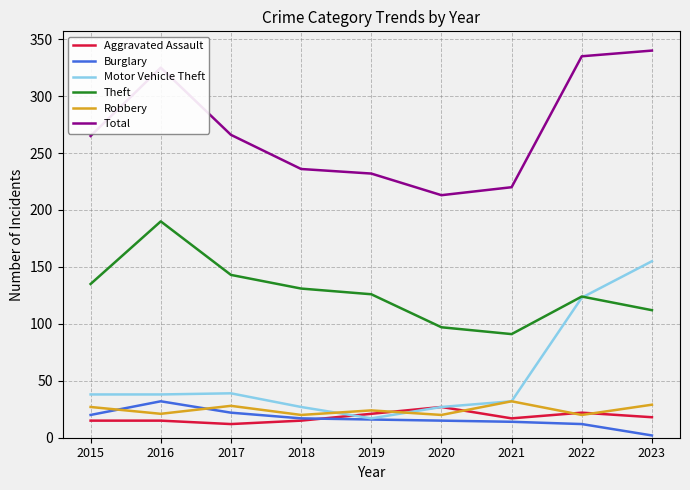

The Burglary series shows 31 at 2015. True or false?

False